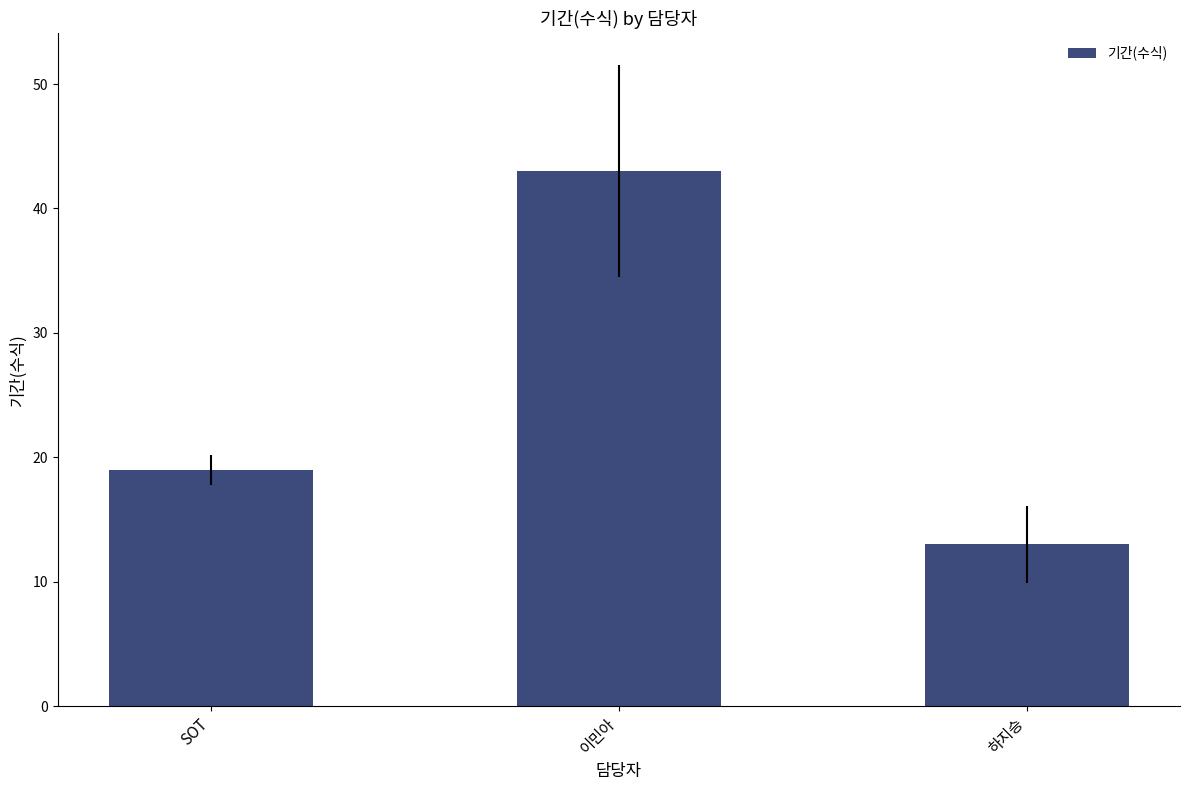

Which label corresponds to the smallest value in the chart?

하지승